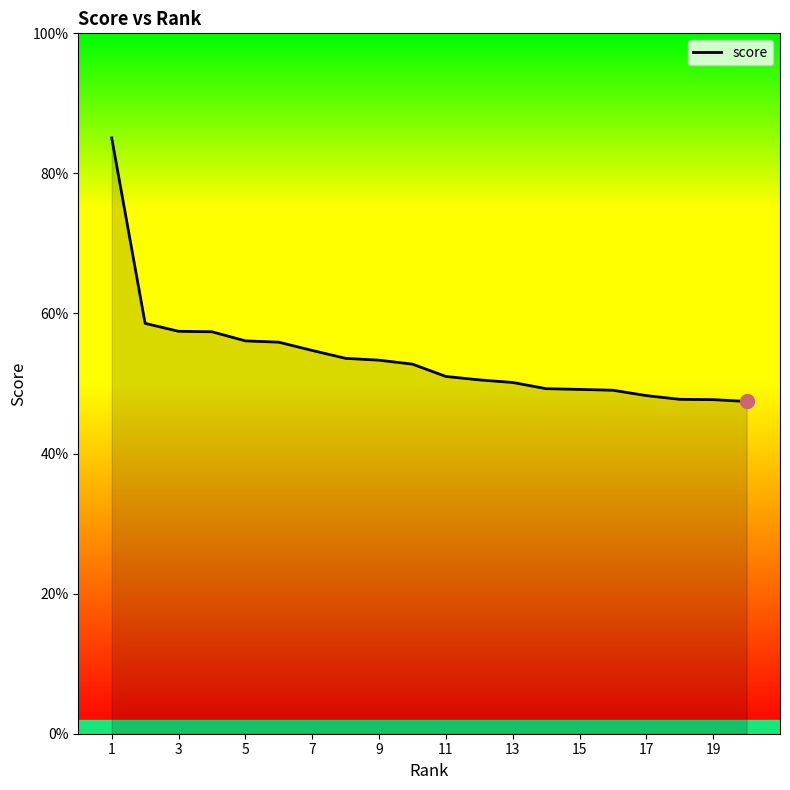

Which category has the highest value across all series?

1